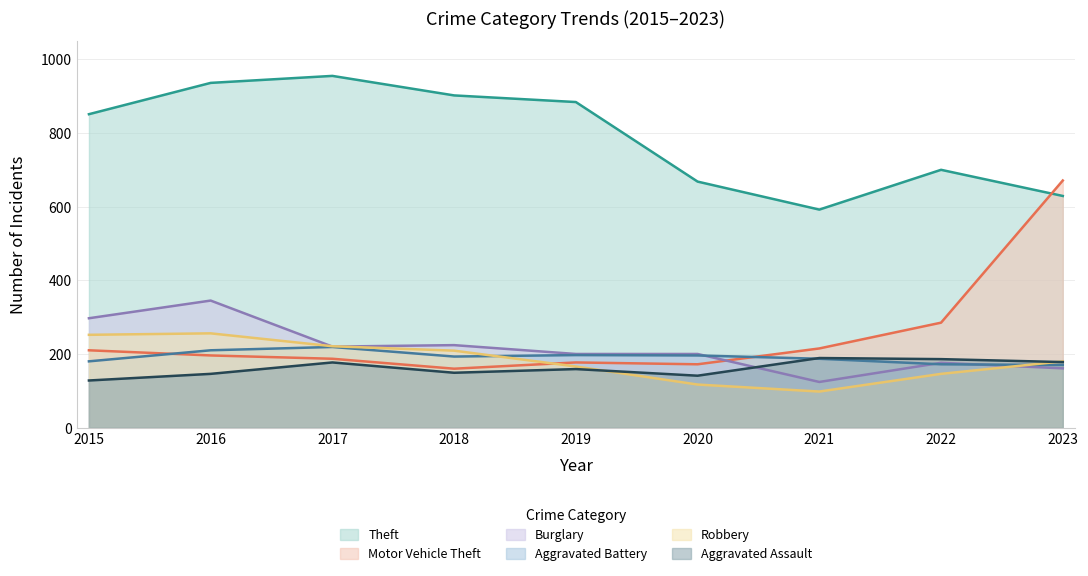

What is the difference between the Aggravated Battery values at 2019 and 2022?

25